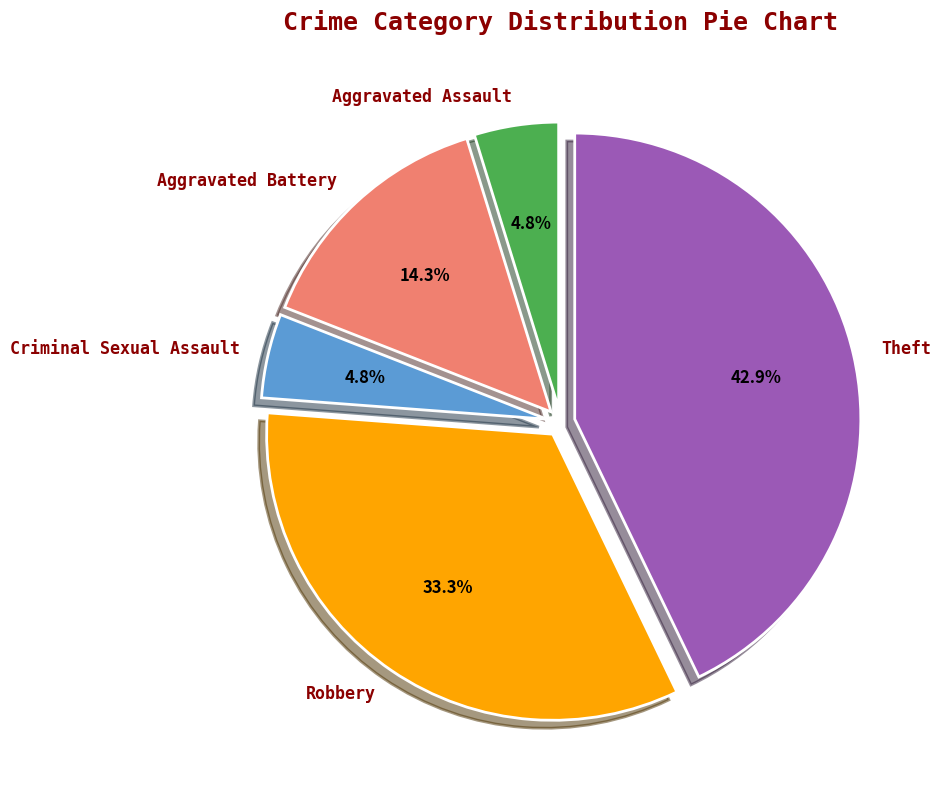

Which slice is the largest?

Theft